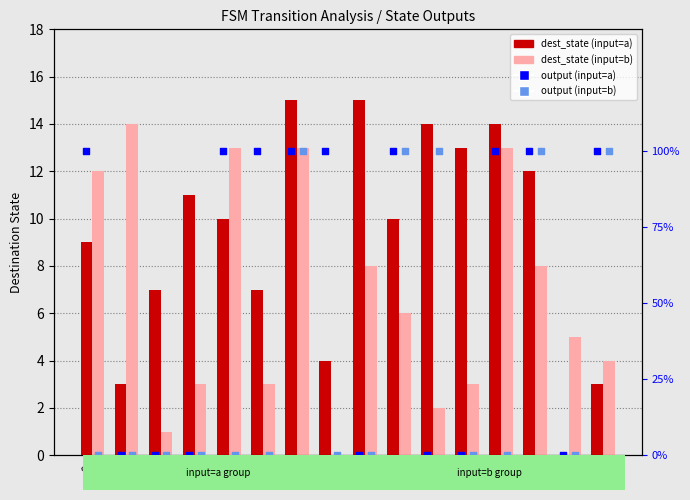

Which series has the largest total across all categories?

output (input=a)